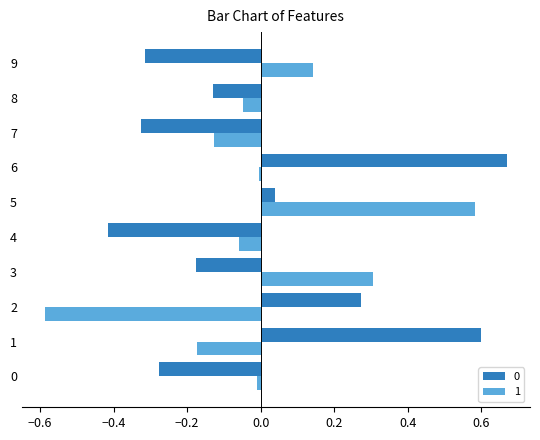

What is the difference between the highest and lowest values at 1?

0.8